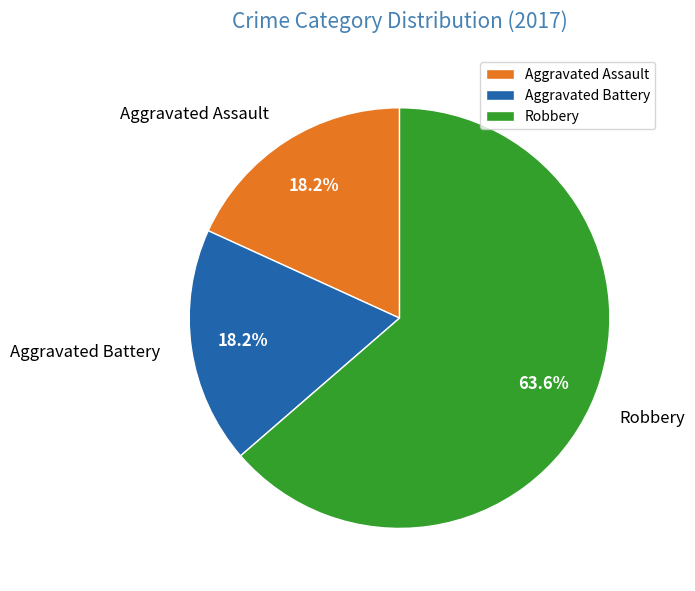

Combined, what portion of the pie is Aggravated Battery and Aggravated Assault?

36.4%